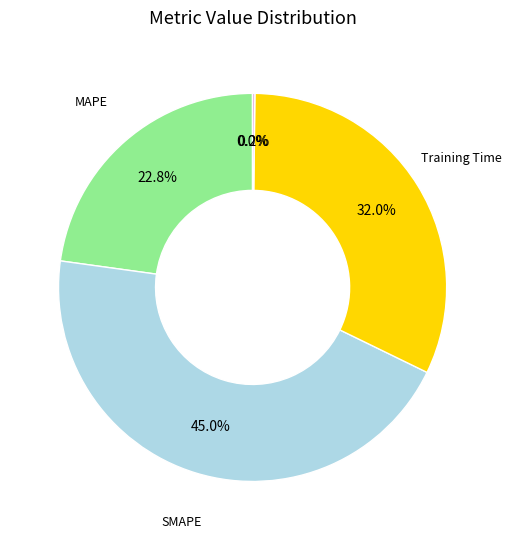

Is there a majority slice in this chart?

No